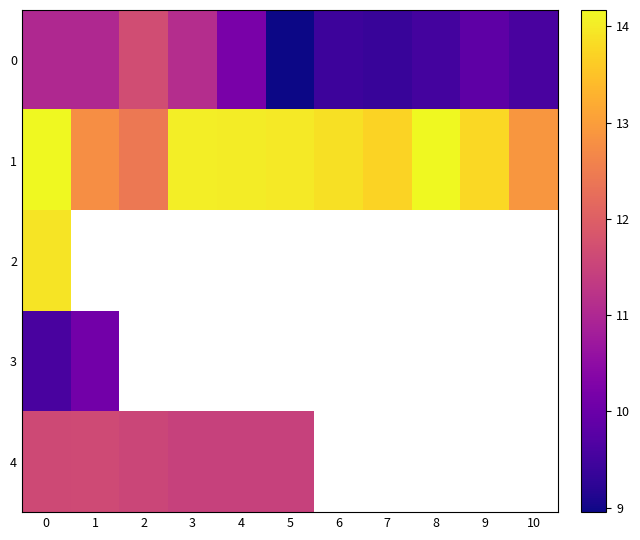

Which series has the largest total across all categories?

1